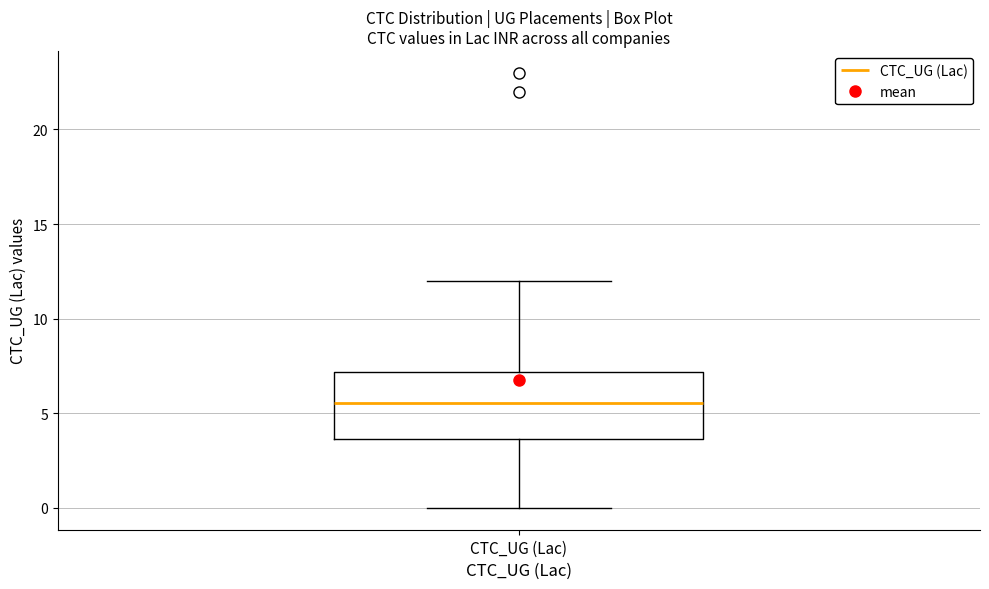

Read this box plot against the y-axis: the position of the median line, the range covered by the box, and the ends of both whiskers. The values are not printed on the chart, so give them approximately, as read against the axis.

median 5.5, box 3.5 to 7.0, whiskers 0.0 to 12.0